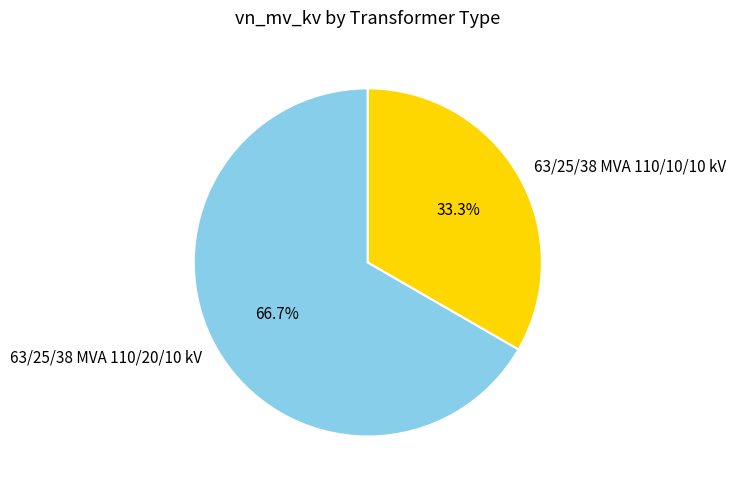

What is the largest slice in the pie chart?

63/25/38 MVA 110/20/10 kV